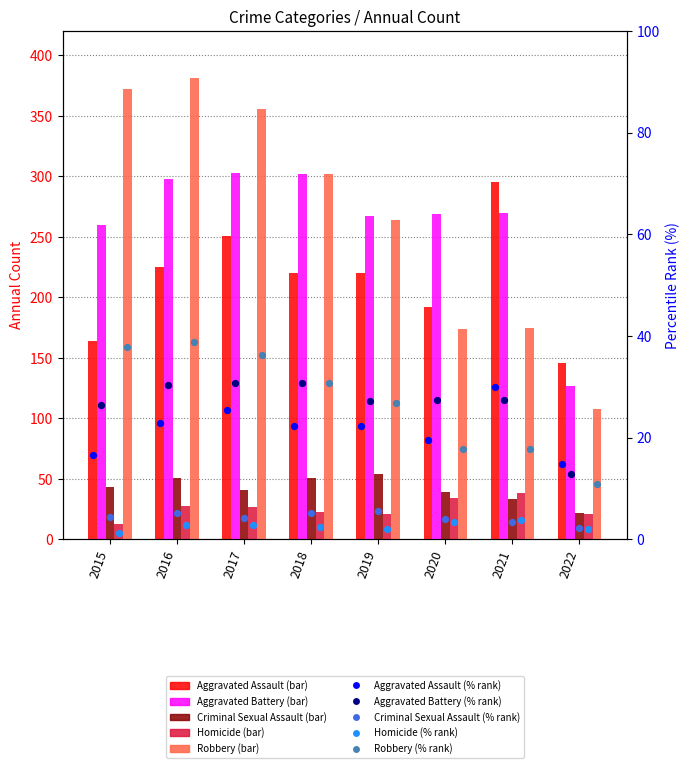

Which series contains the lowest Y value?

Homicide